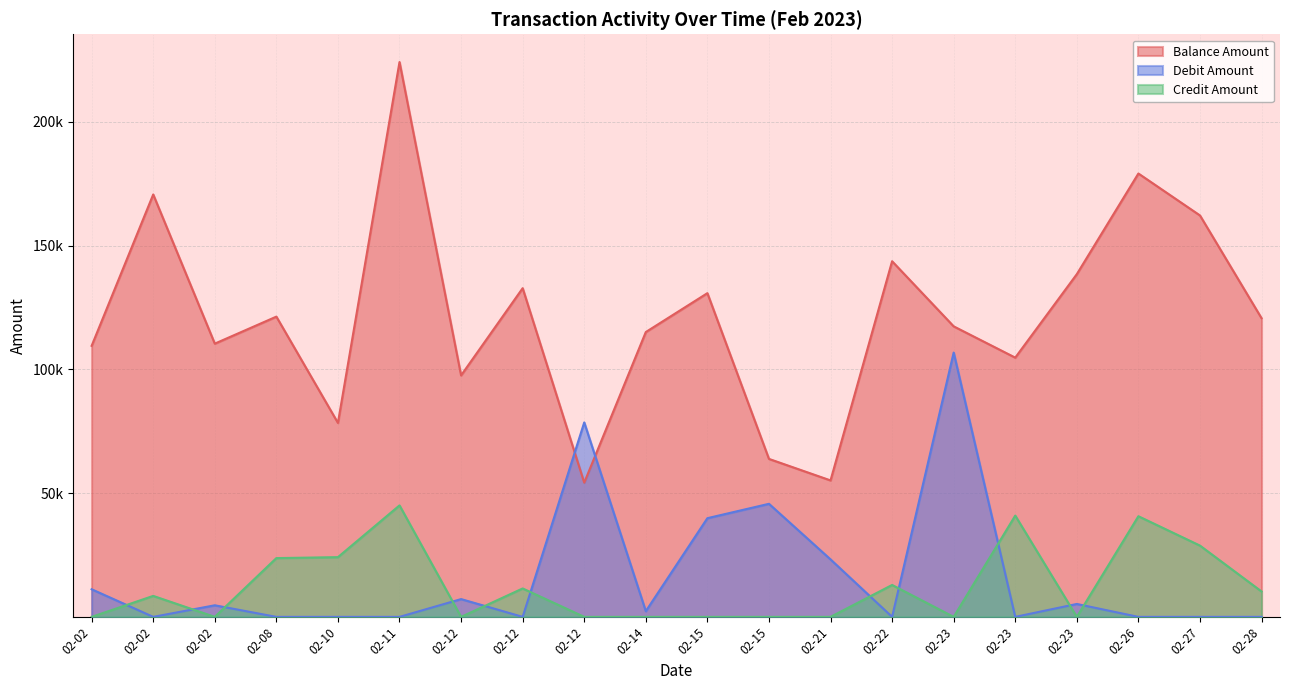

At which category does debit_amount reach its first local valley?

02-02